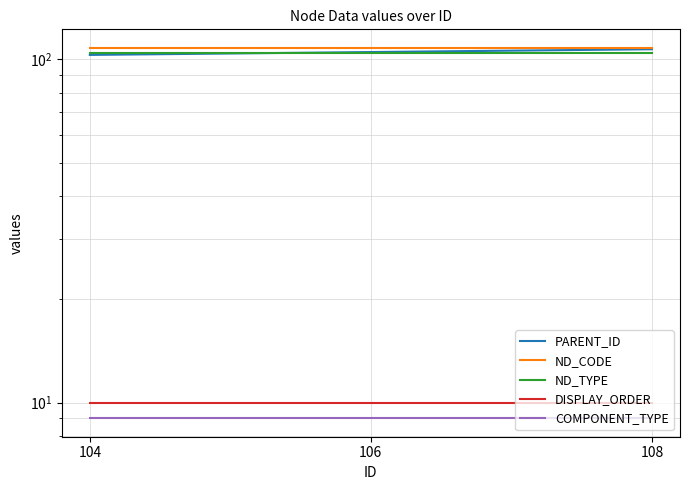

Does the chart display data point markers on the line(s)?

No